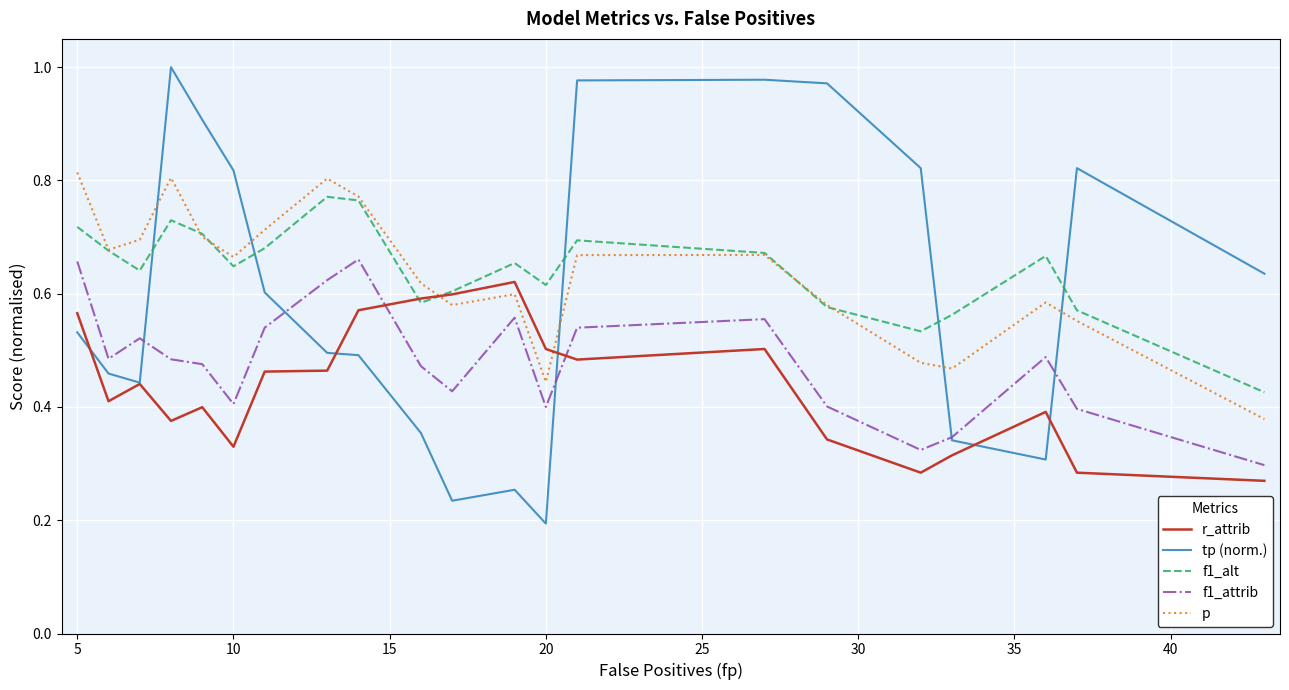

True or false: p and r_attrib cross at least once.

True